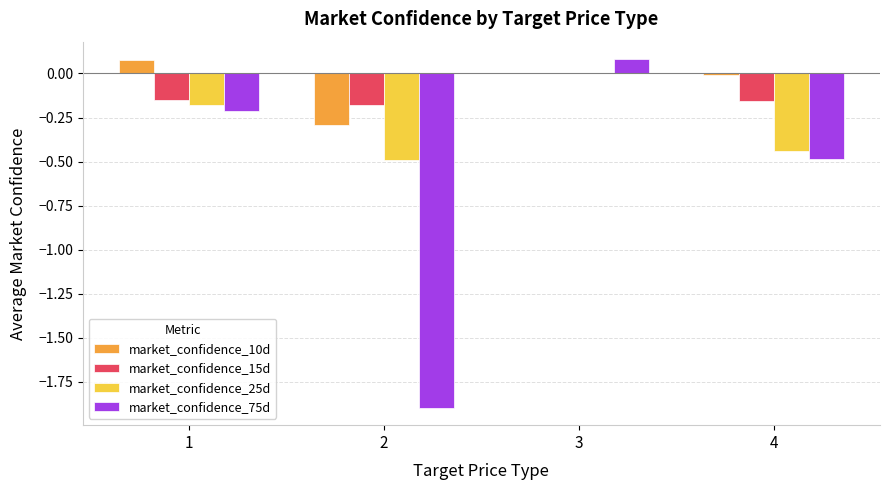

Between 1 and 3, which series saw the biggest shift?

market_confidence_75d